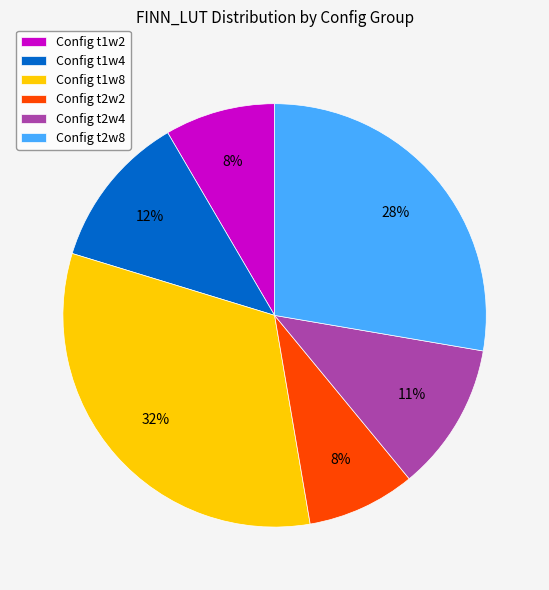

Count the number of slices in the pie.

6